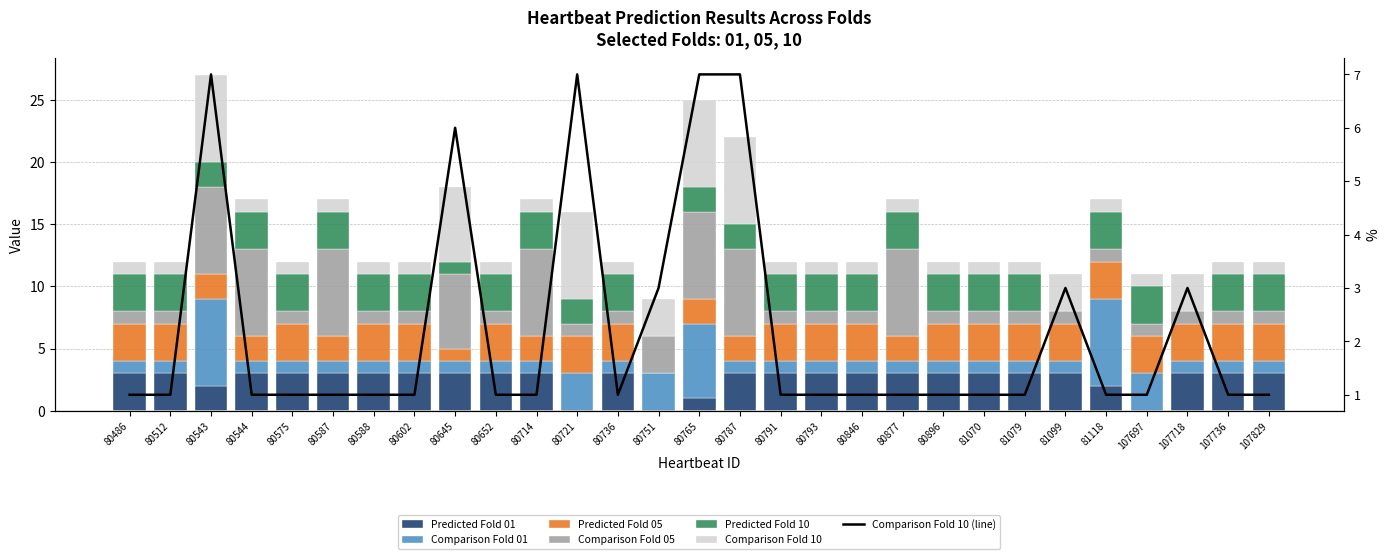

What is the maximum value shown in the chart?

7